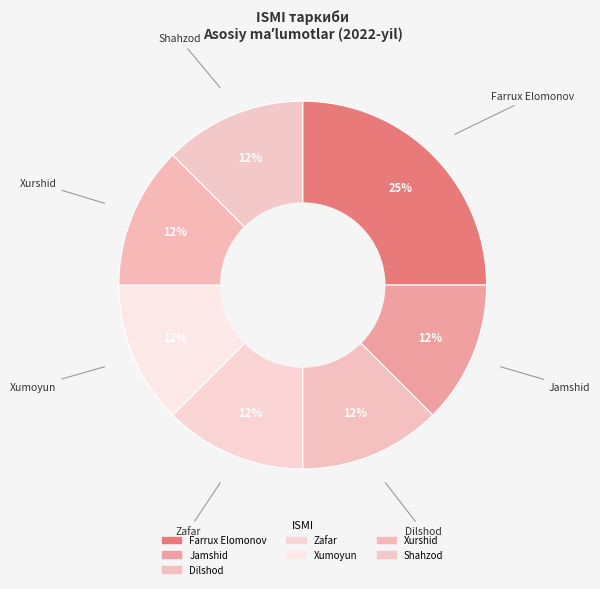

Do Xurshid and Jamshid together represent more than half of the pie?

No